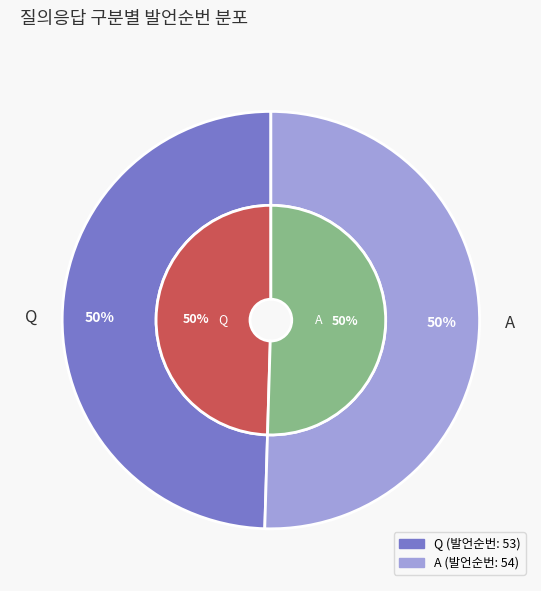

Does any single category account for the majority?

Yes